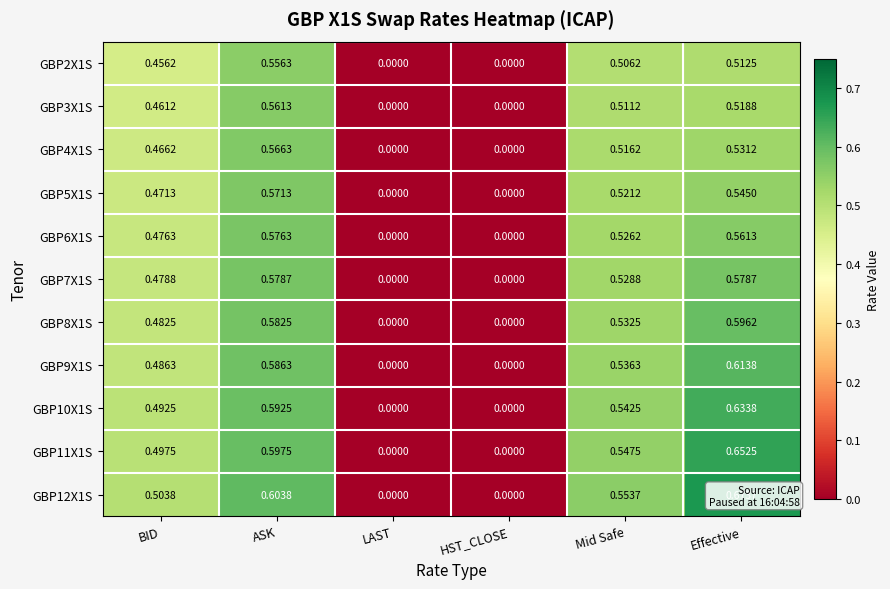

Which category has the highest value in the GBP6X1S series?

ASK